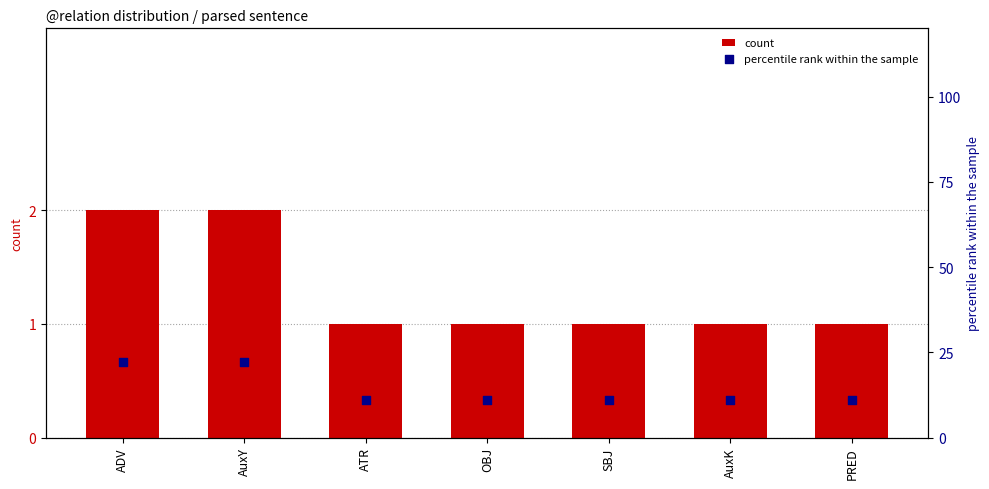

What are all the series names shown in the legend?

count, percentile rank within the sample